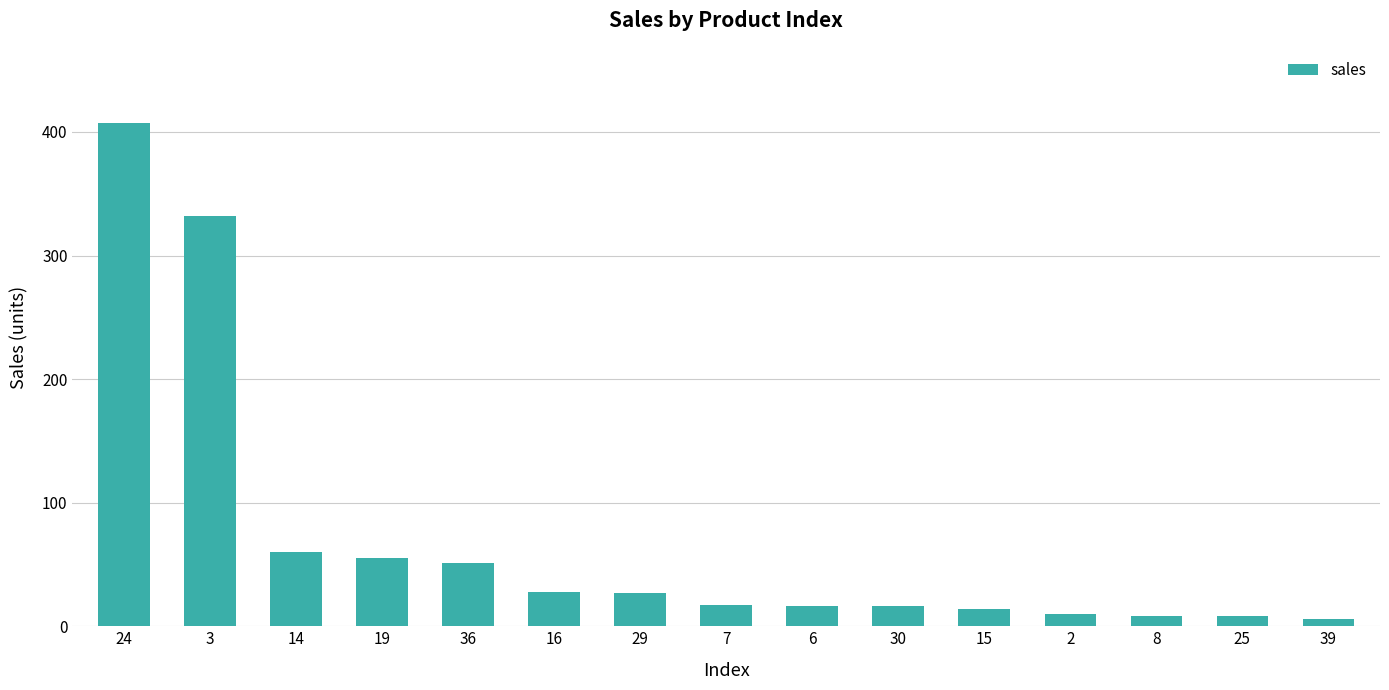

What is the label of the 15th bar from the left?

39